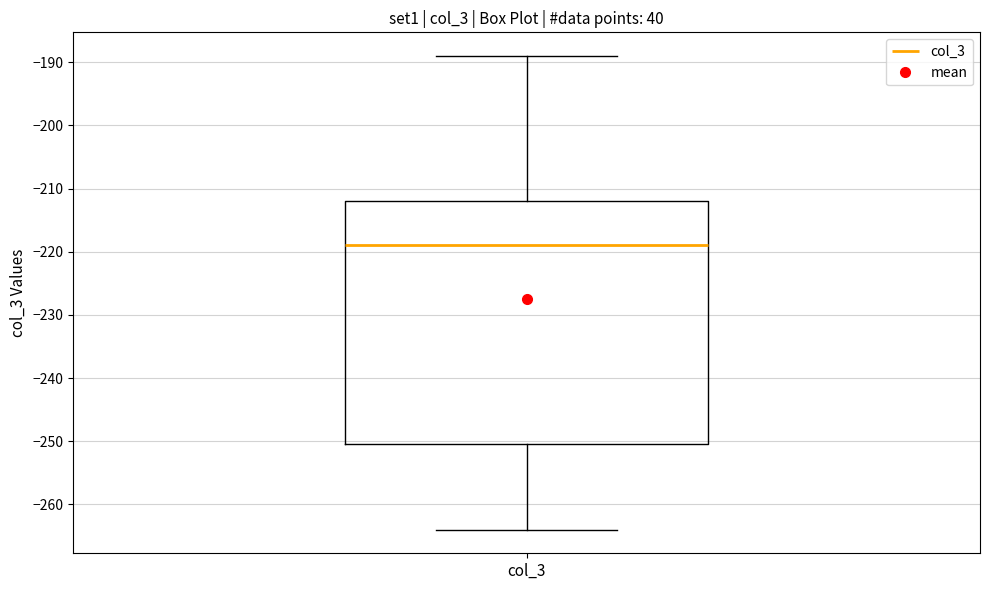

Transcribe this box plot: give where the median line is, the range the box spans, and where the two whiskers end, as read against the y-axis. The values are not printed on the chart, so give them approximately, as read against the axis.

median -219, box -250 to -212, whiskers -264 to -189